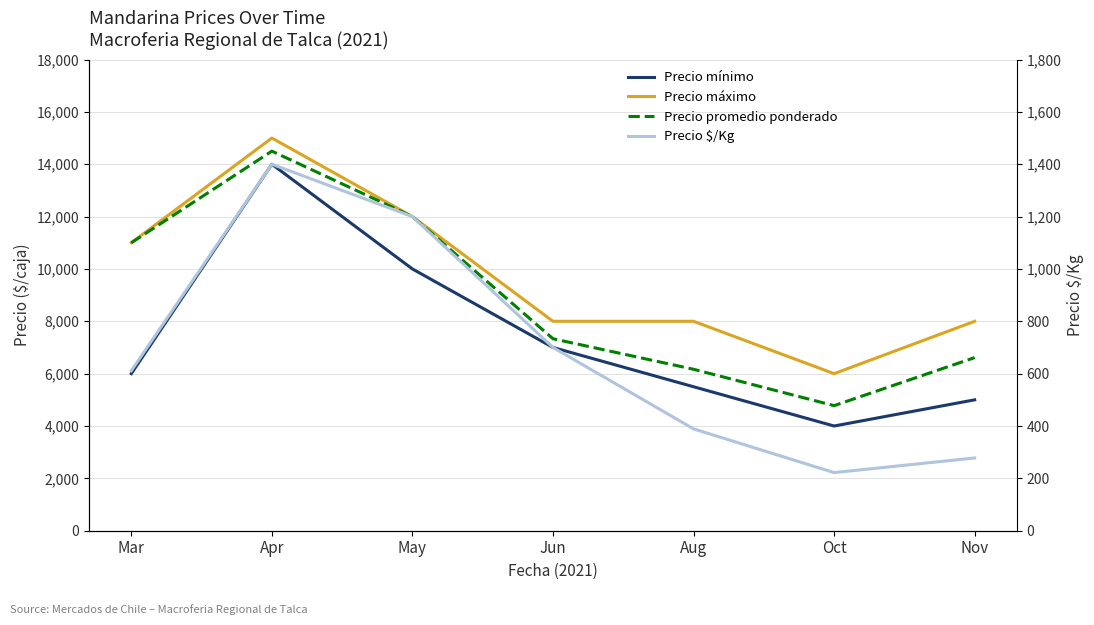

Which series has the widest spread of values?

Precio mínimo